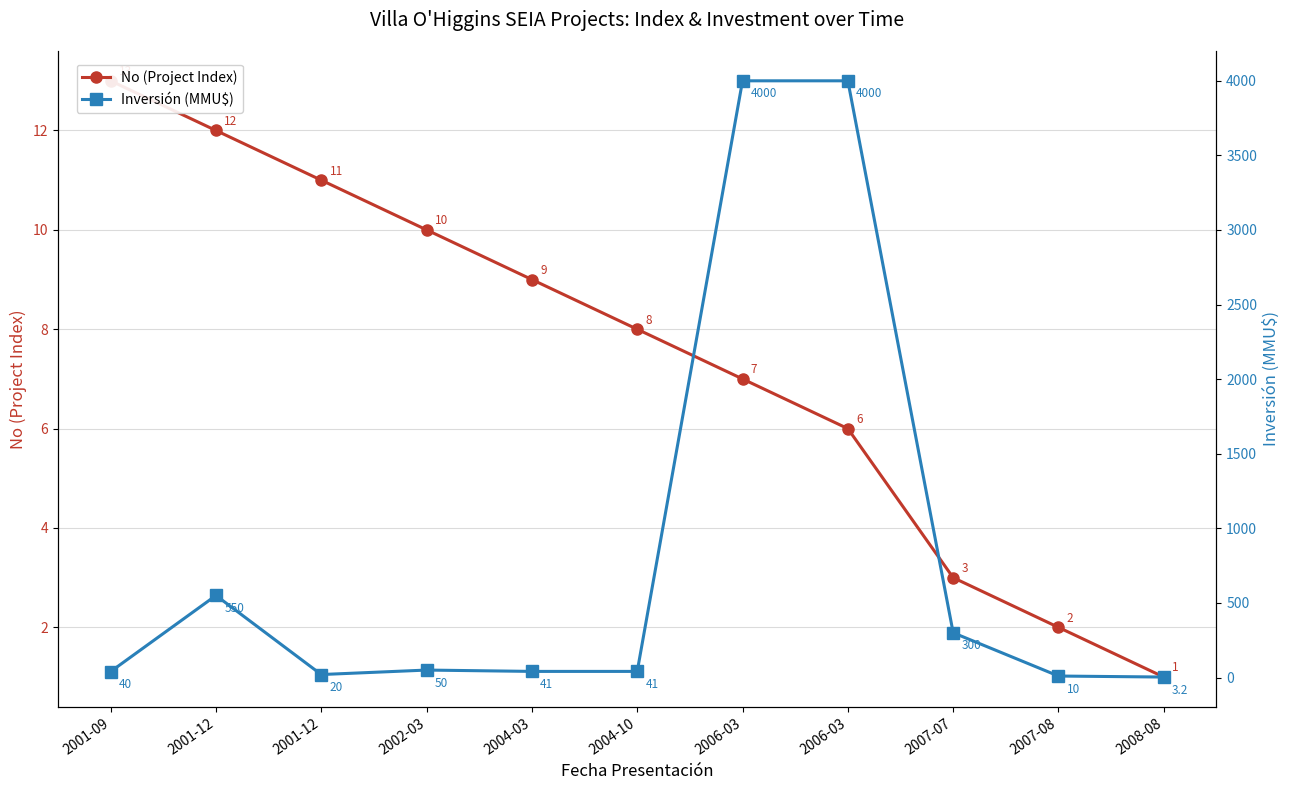

What is the sum of all No (Project Index) values?

82.0